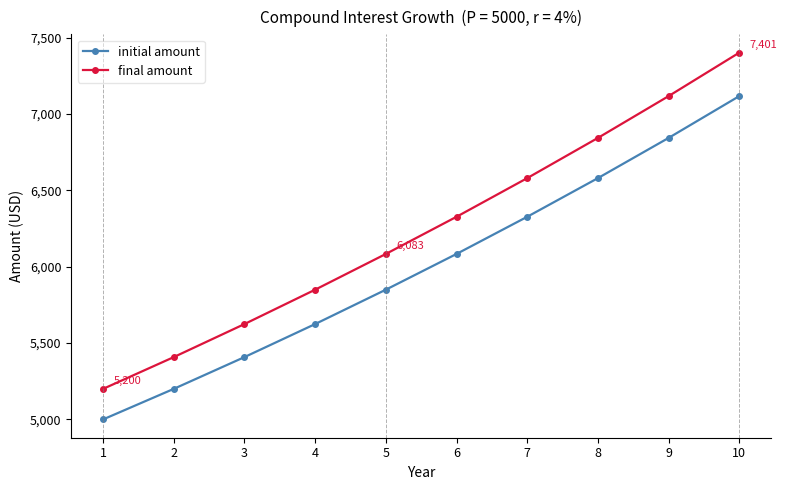

Where does the initial amount series first go above 6083?

6